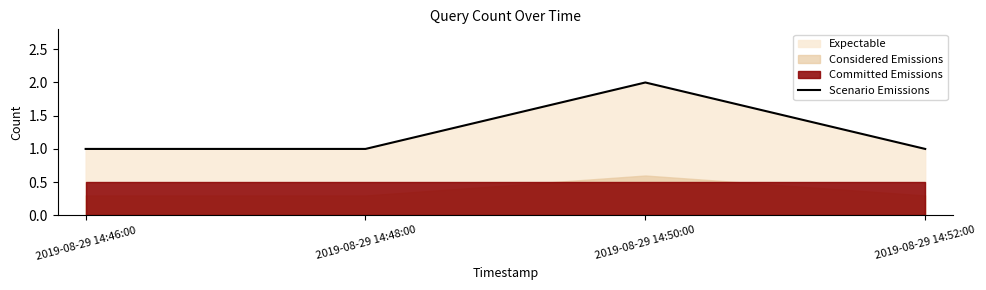

What is the label of the 3rd point from the left?

2019-08-29 14:50:00